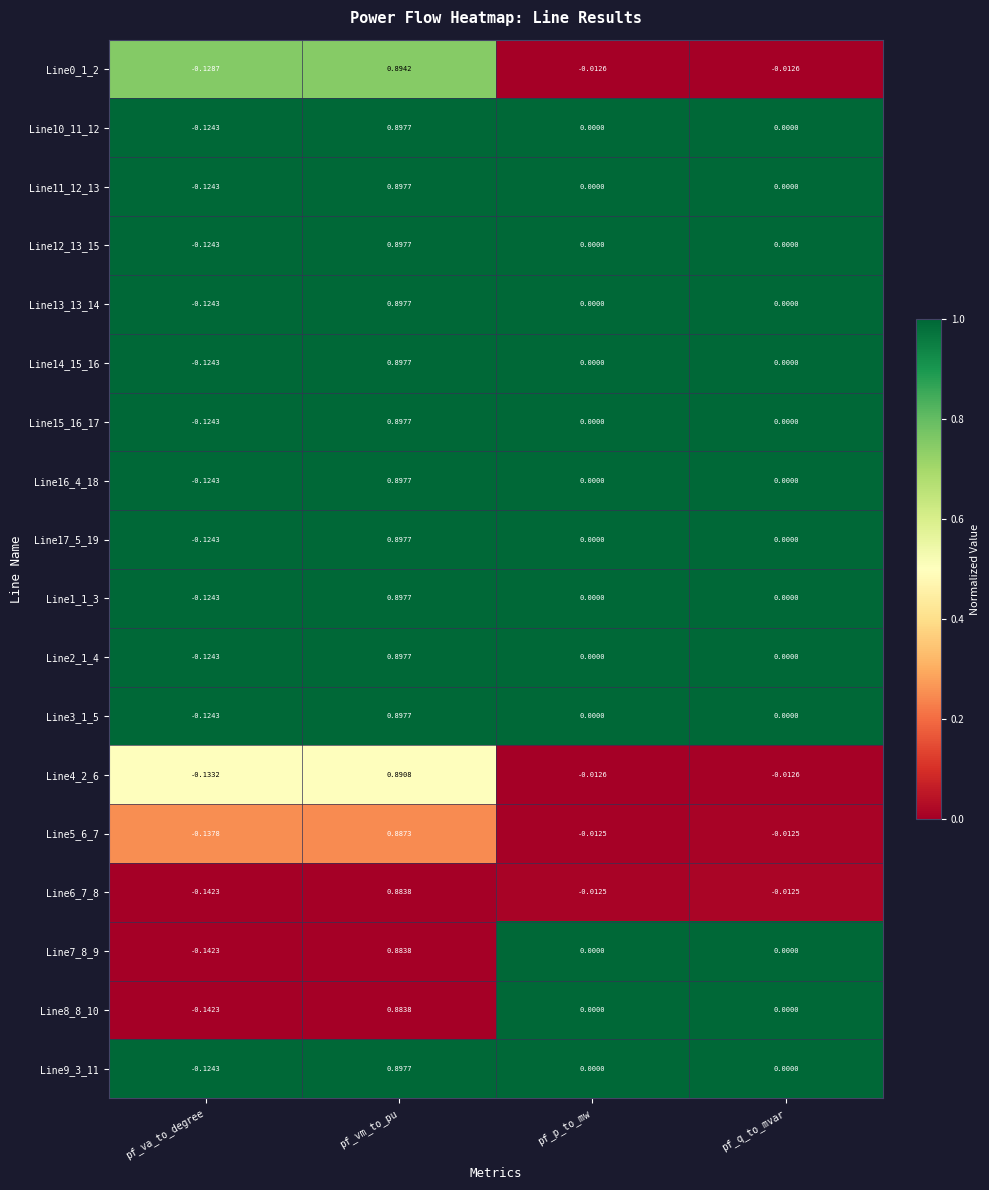

Is the value of Line16_4_18 at pf_va_to_degree greater than the value of Line8_8_10 at pf_va_to_degree?

Yes